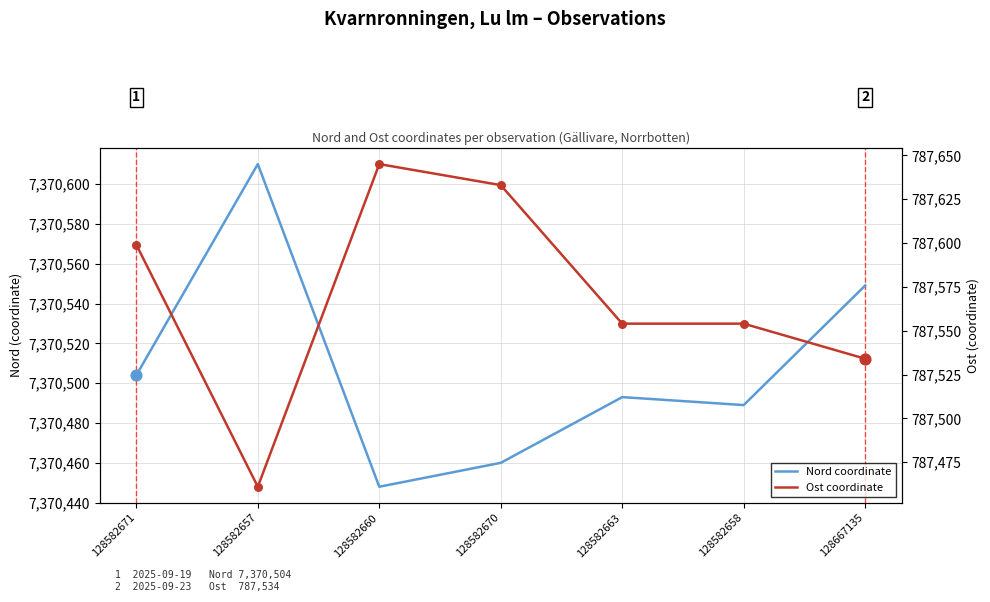

Which series reaches the minimum Y coordinate?

Ost coordinate